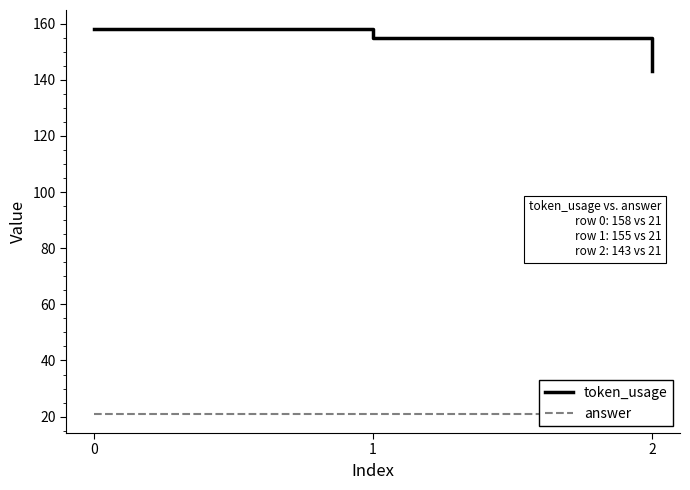

How many token_usage values are between 143 and 158?

3